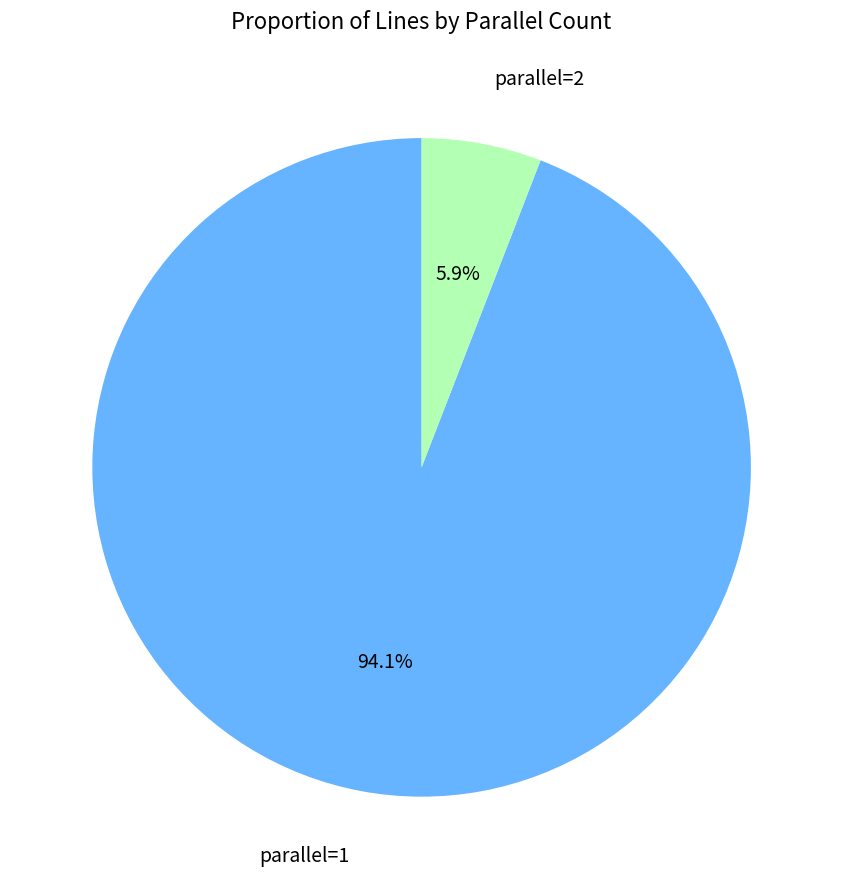

Does any single category account for the majority?

Yes